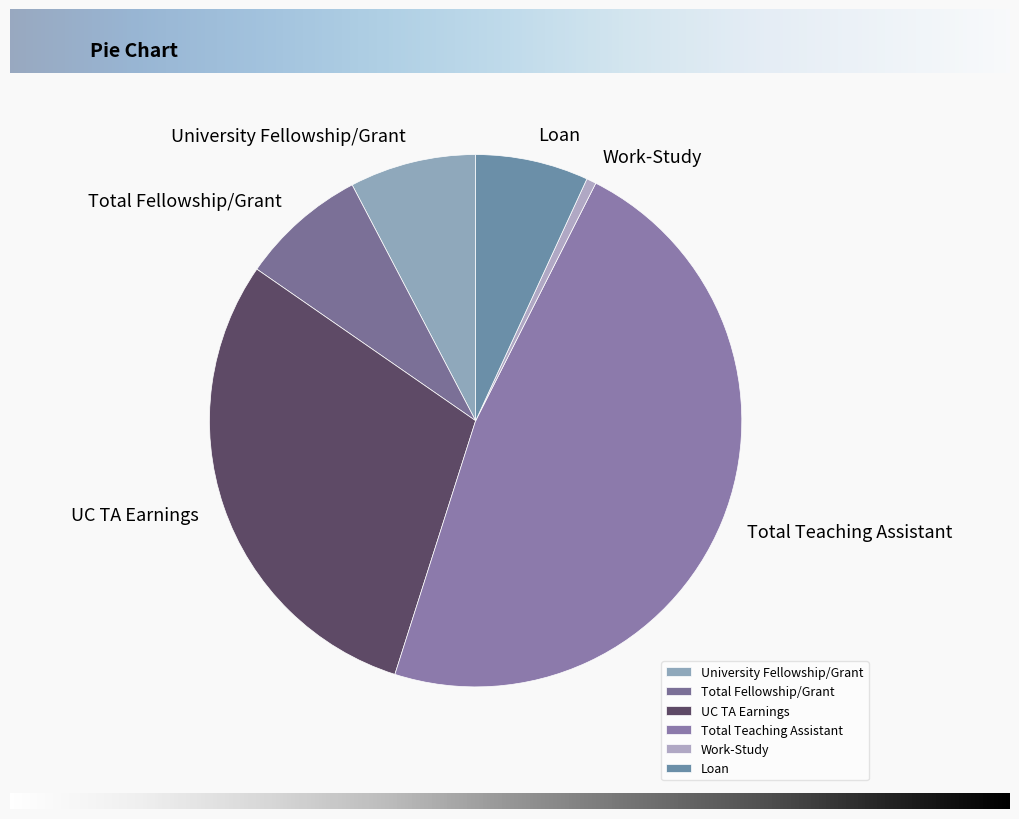

Which slice is the smallest?

Work-Study